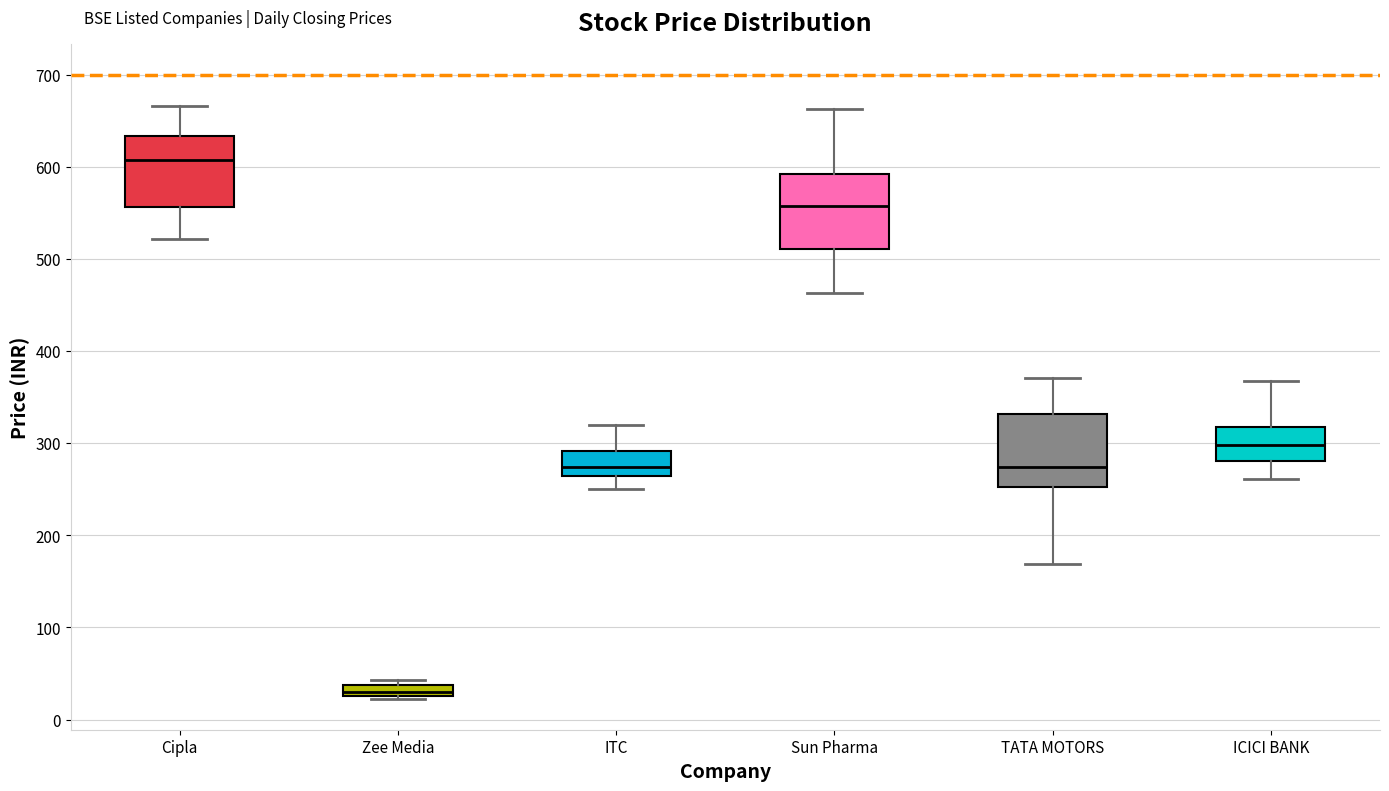

Where is the lower edge of the box for ITC on the y-axis? The values are not printed on the chart, so give them approximately, as read against the axis.

260